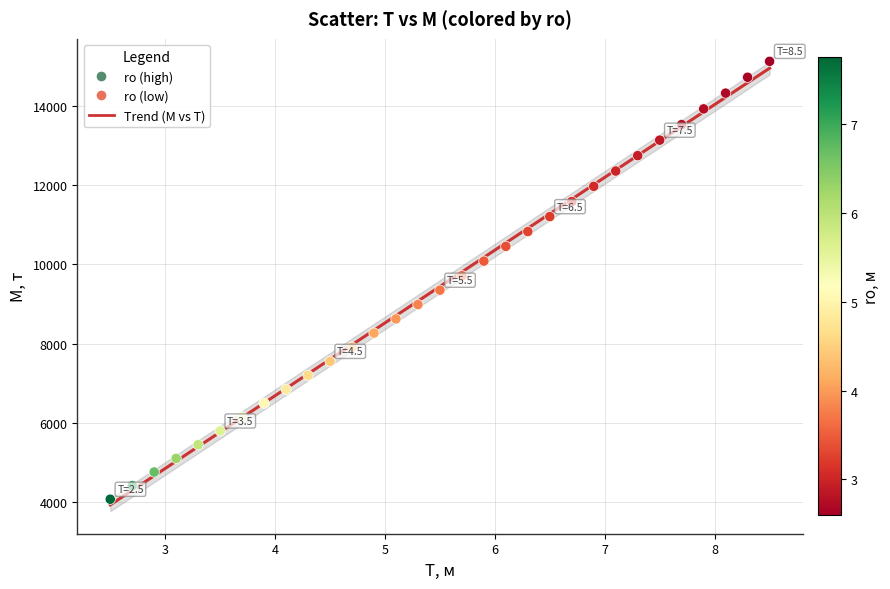

What is the range of X values (max minus min)?

6.0